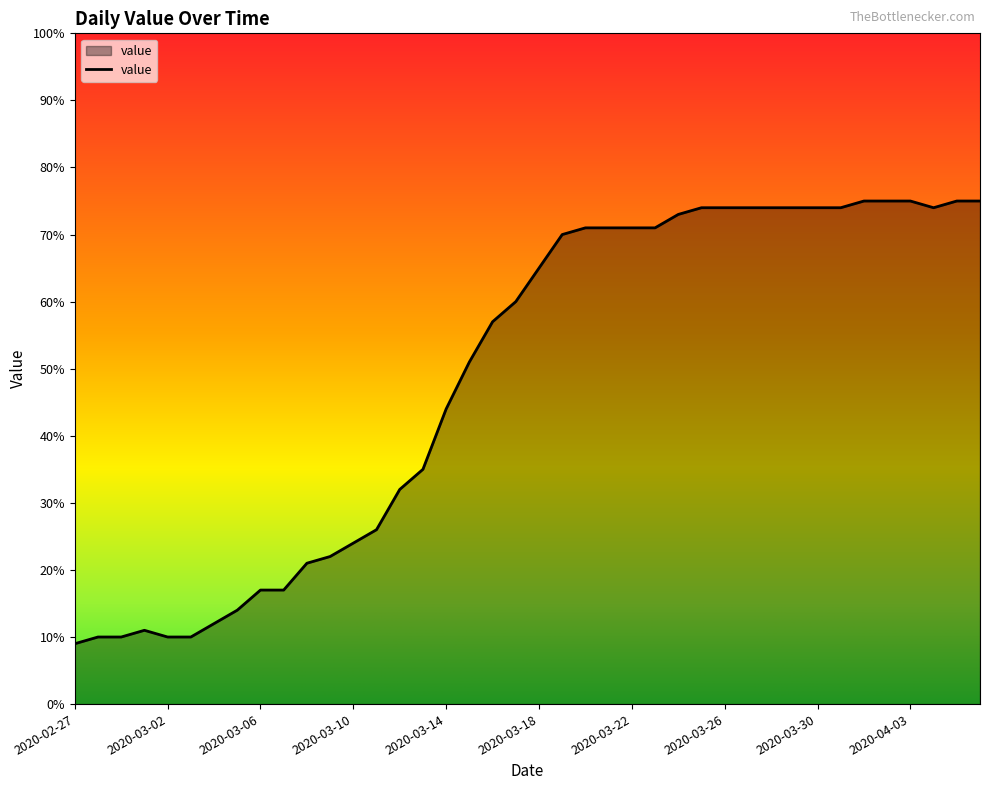

What is the difference between the maximum and second lowest values?

65